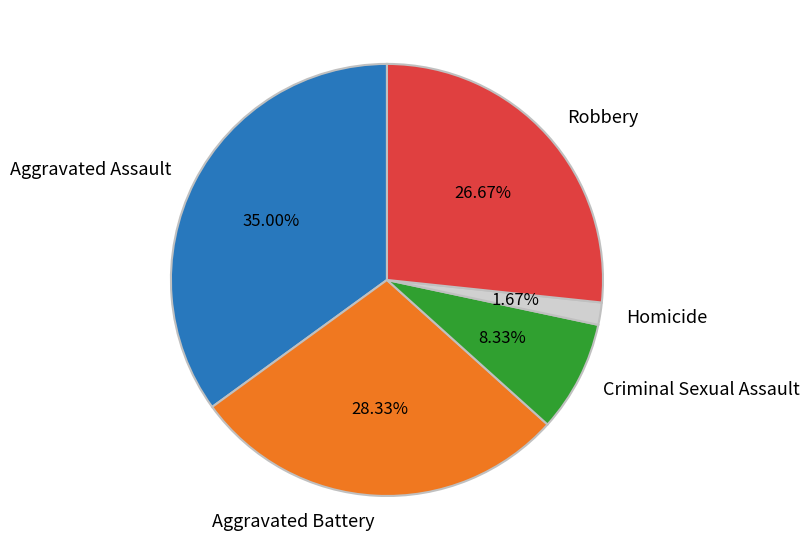

What percentage is the Aggravated Battery slice, to the nearest percent?

28%